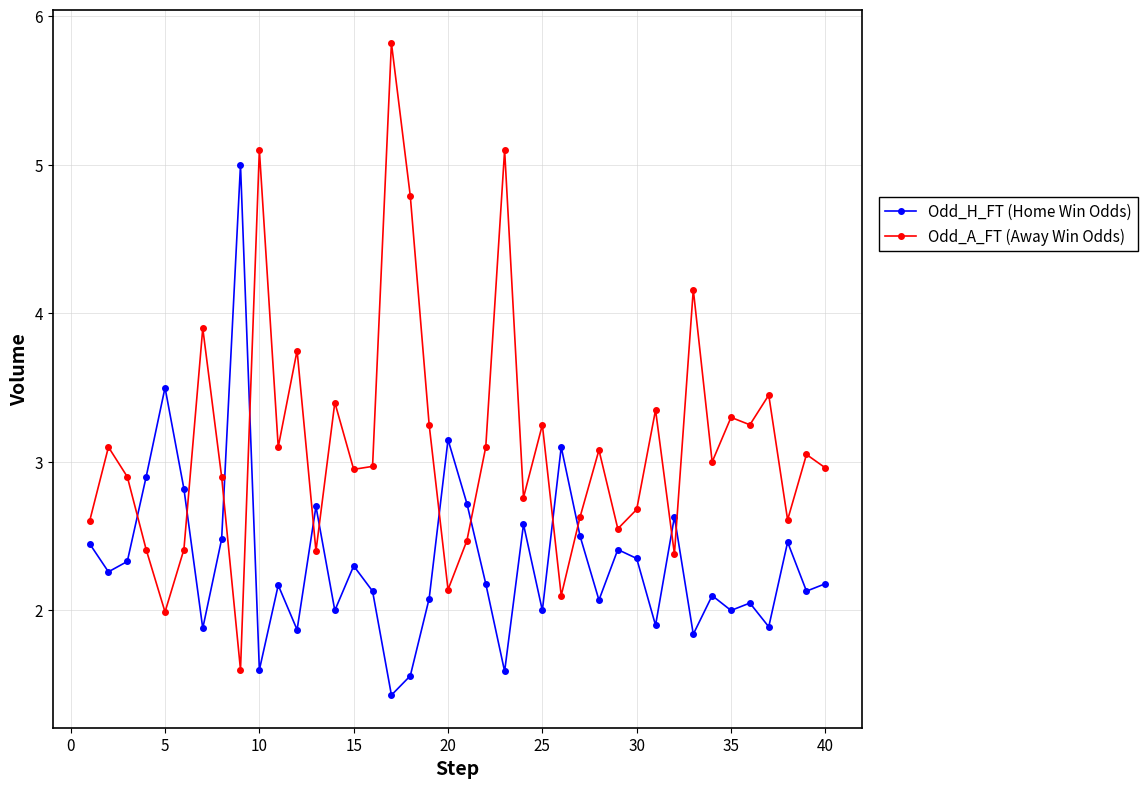

Which series has the largest total across all categories?

Odd_A_FT (Away Win Odds)